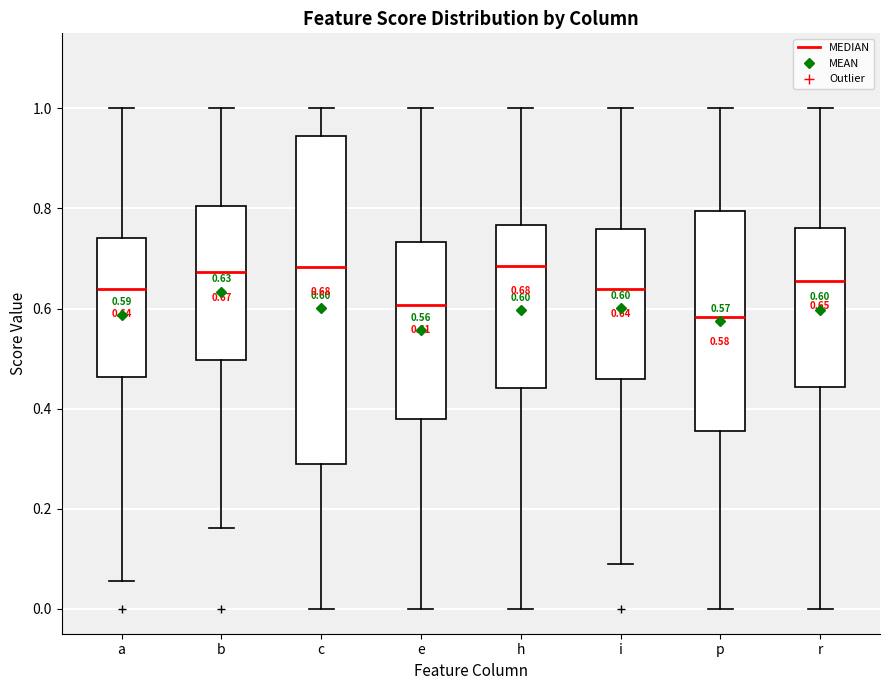

Which box's median line is the lowest?

p